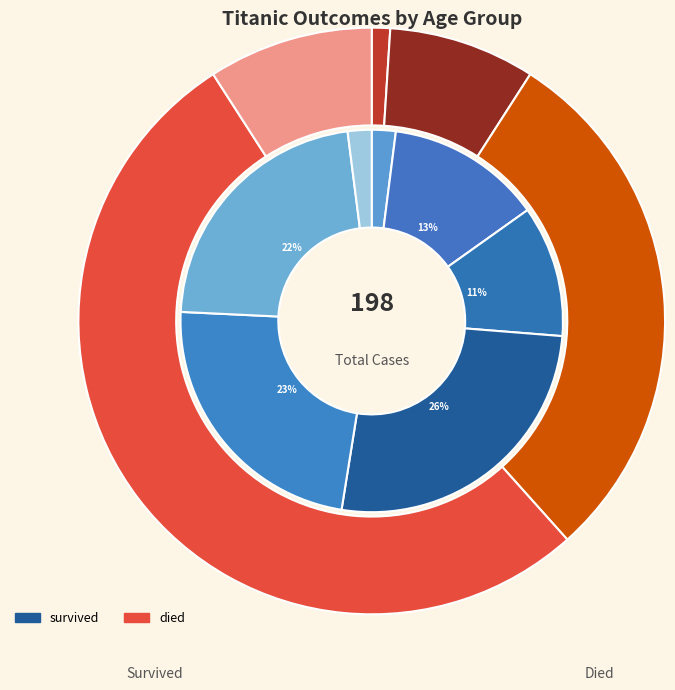

The 70 - 79 slice represents 42% of the pie. True or false?

False